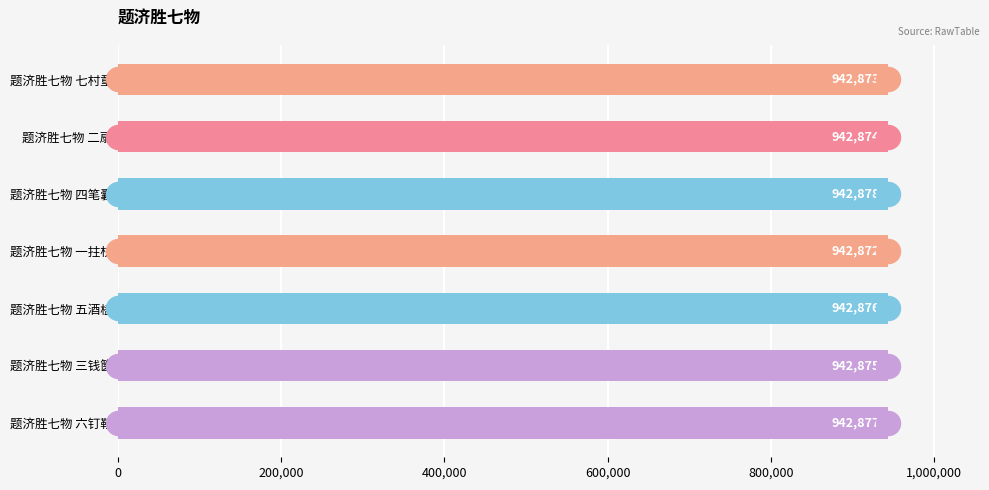

Which has a higher value, 题济胜七物 七村童 or 题济胜七物 五酒榼?

题济胜七物 五酒榼